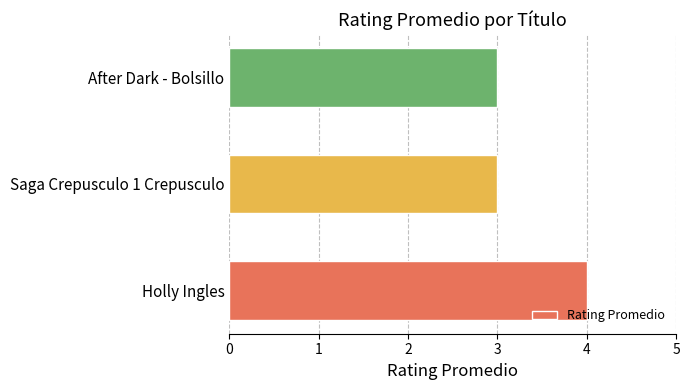

Between After Dark - Bolsillo and Holly Ingles, which is larger?

Holly Ingles